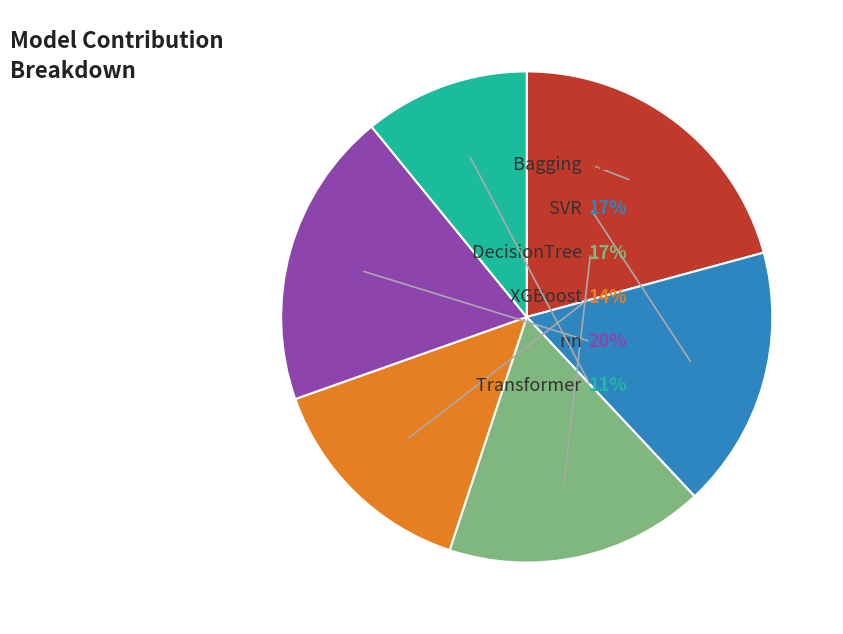

To the nearest percent, what is the difference between the largest and smallest slice percentages?

10%